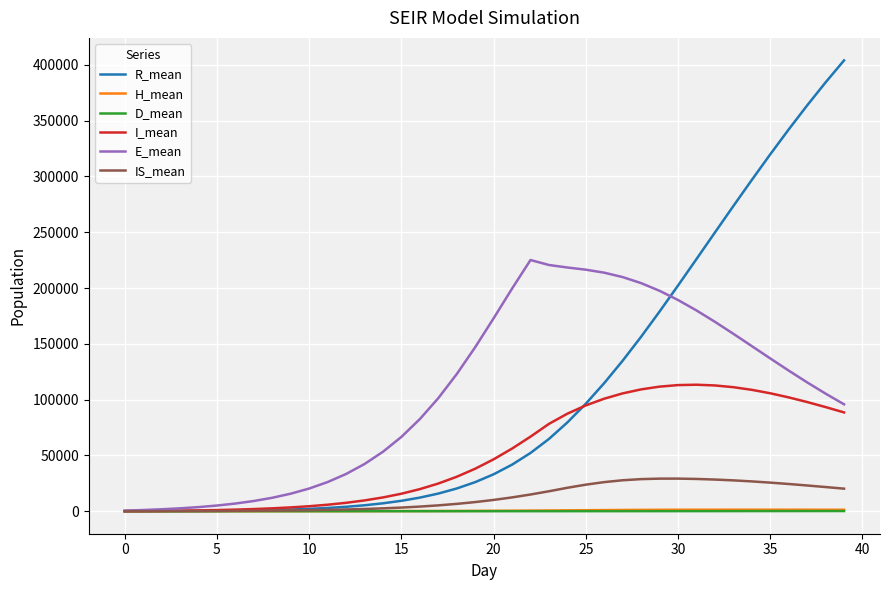

What is the greatest value displayed?

403946.1